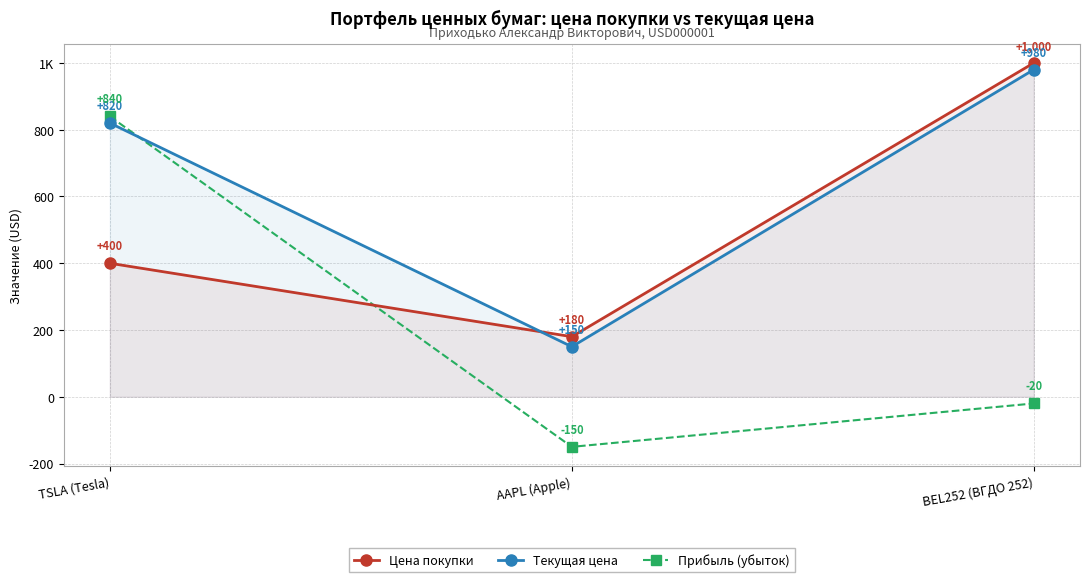

Rank the series at TSLA (Tesla) from highest to lowest value.

Прибыль (убыток), Текущая цена, Цена покупки